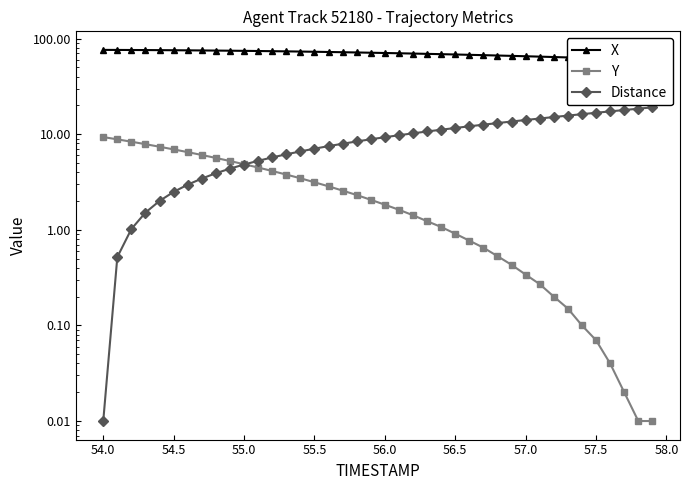

True or false: Y has a value of 0.3 at 27.

False